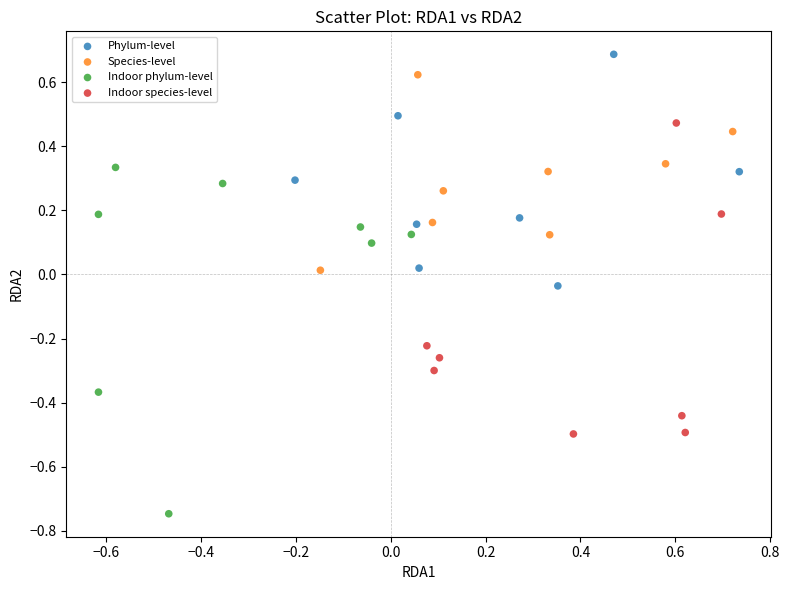

Which series reaches the minimum Y coordinate?

Indoor phylum-level